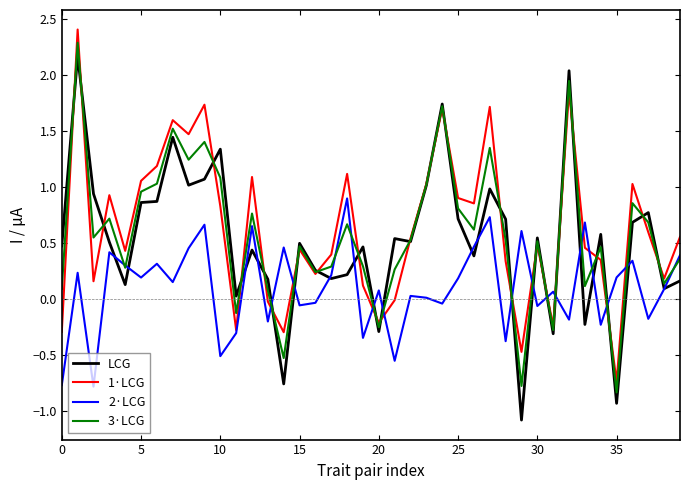

After their last crossing, which series has the higher values: 1·LCG or 2·LCG?

1·LCG